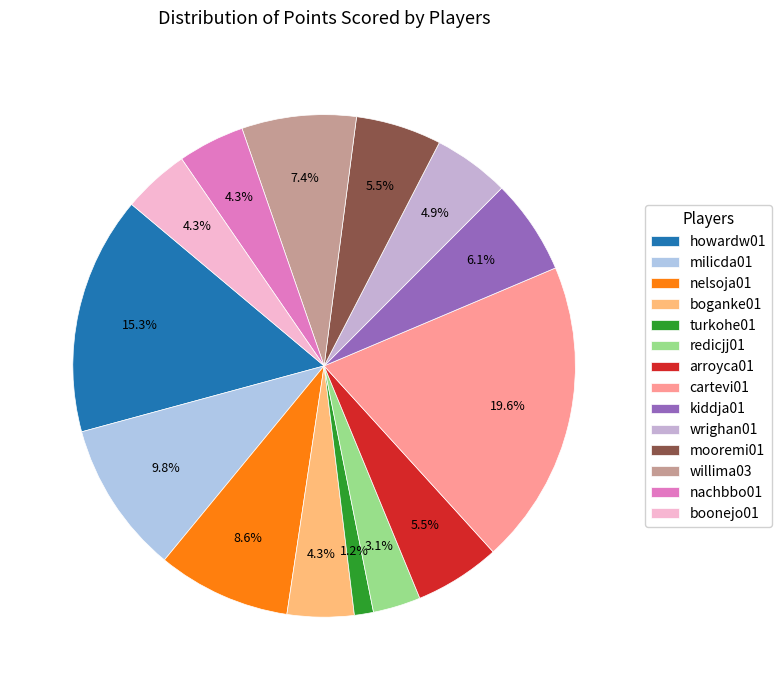

What is the largest slice in the pie chart?

cartevi01